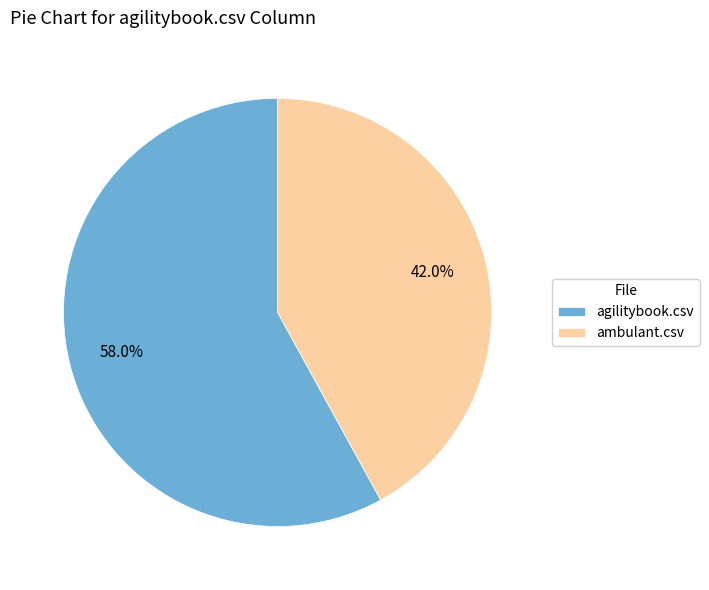

Which slice is the smallest?

ambulant.csv